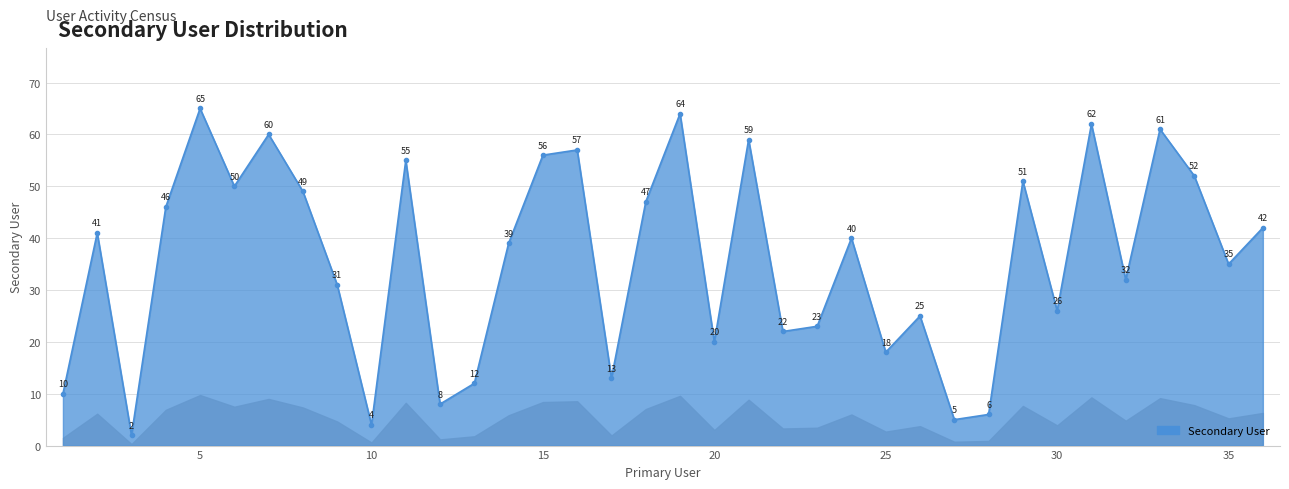

What is the difference between the maximum and minimum values?

63